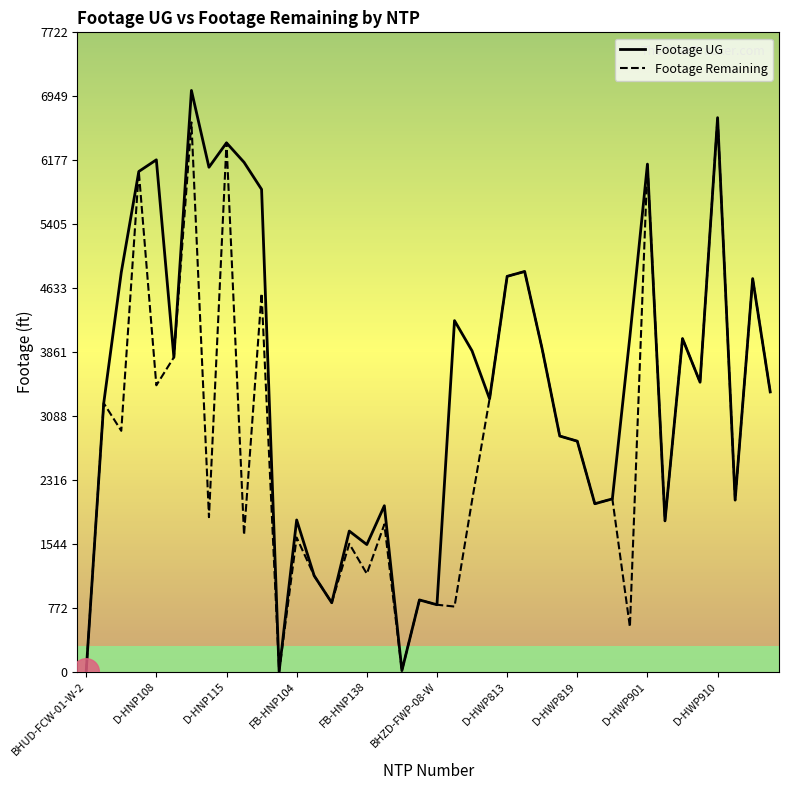

What are all the series names shown in the legend?

Footage UG, Footage Remaining